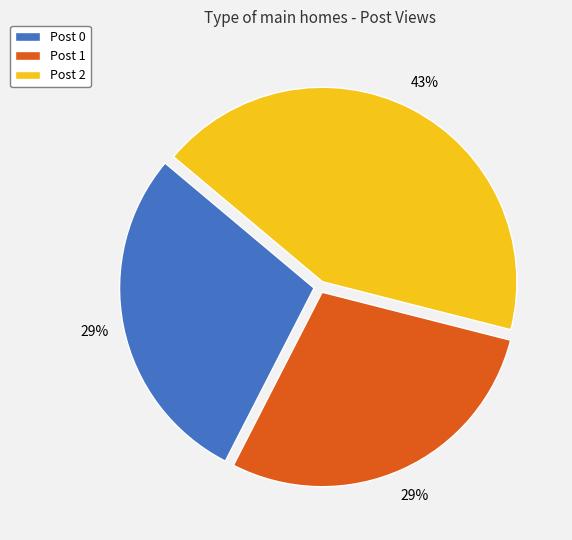

Approximately how many times larger is the value at Post 2 compared to Post 0?

1.5